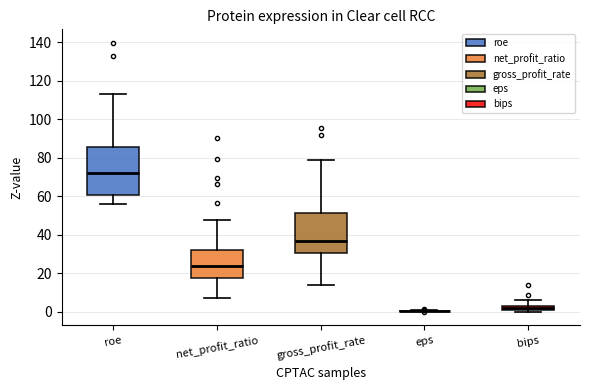

Which box is the tallest, from its lower edge to its upper edge?

roe